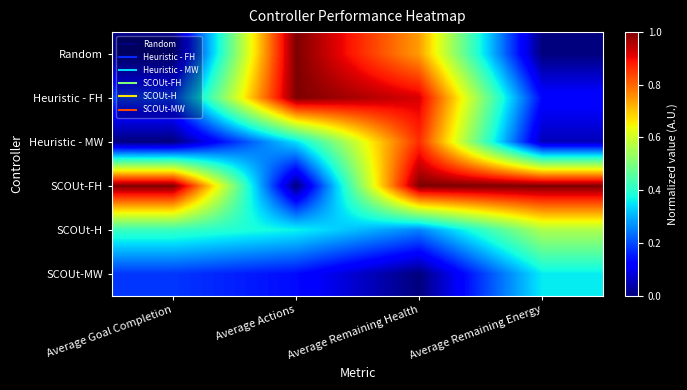

At which category does the chart reach its minimum across all series?

Average Remaining Energy